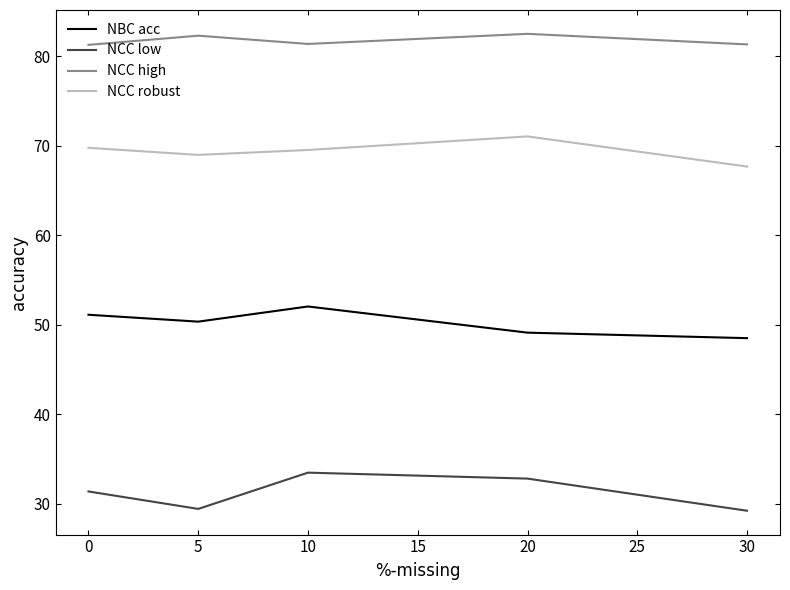

True or false: NCC low and NCC high intersect in this chart.

False